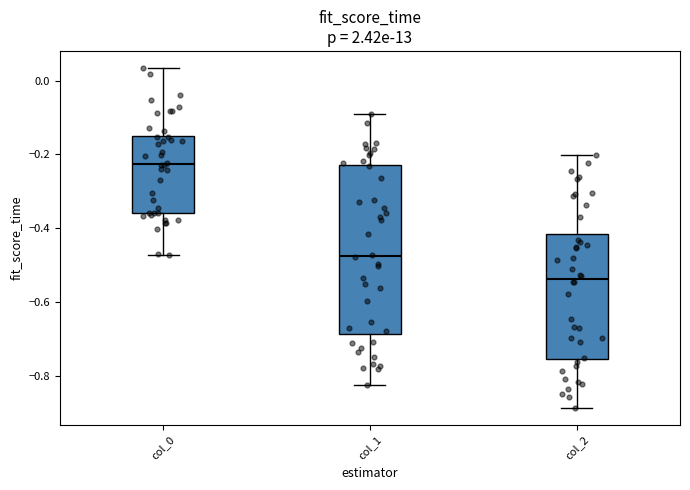

Where is the upper edge of the box for col_2 on the y-axis? The values are not printed on the chart, so give them approximately, as read against the axis.

-0.42